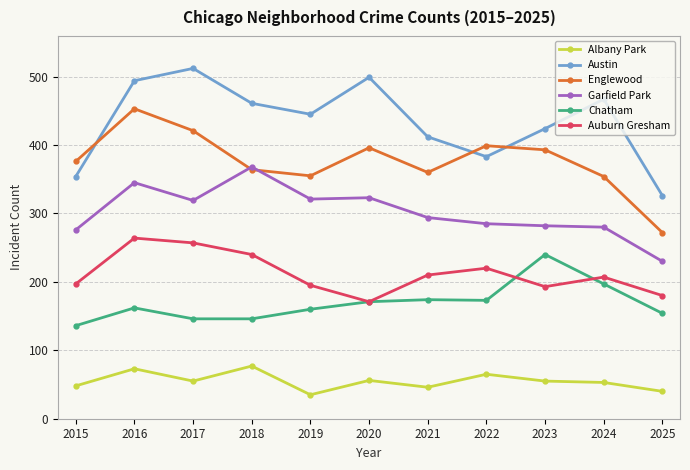

At which category does Auburn Gresham reach its first local peak?

2016